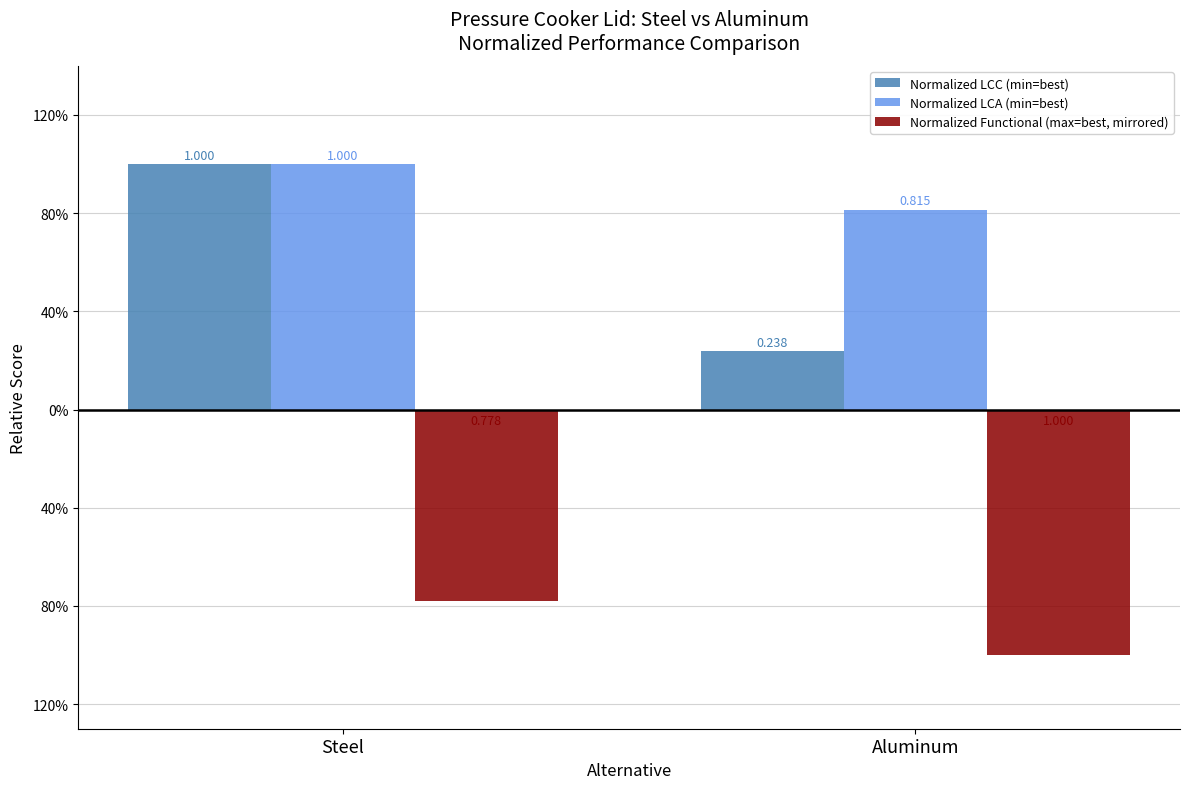

List the series in order of their overall mean, highest first.

Normalized LCA (min=best), Normalized LCC (min=best), Normalized Functional (max=best, mirrored)